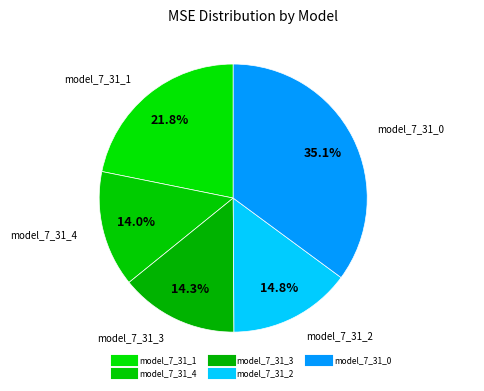

Count the number of slices in the pie.

5